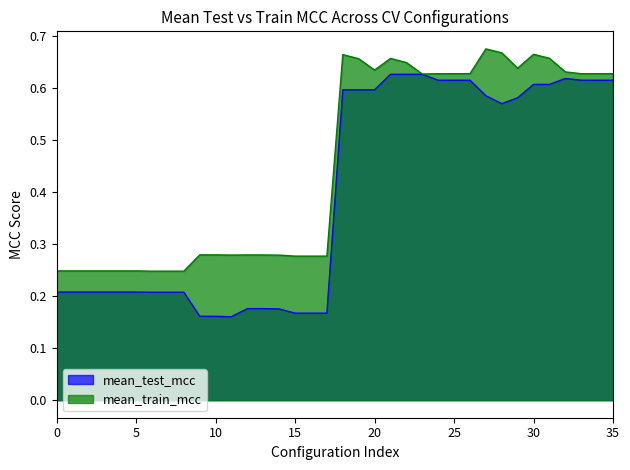

Which series has the largest total across all categories?

mean_train_mcc